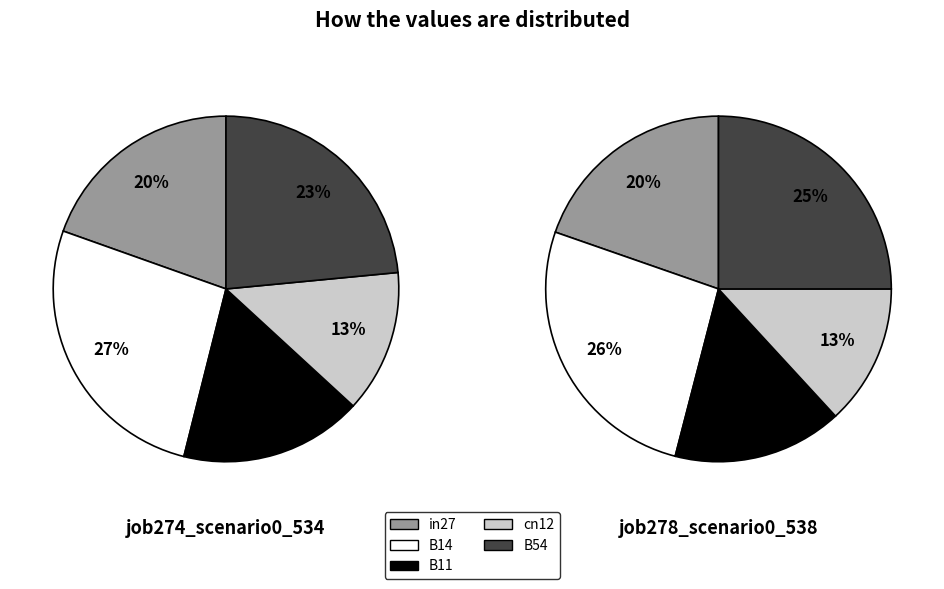

How many slices are in this pie chart?

5